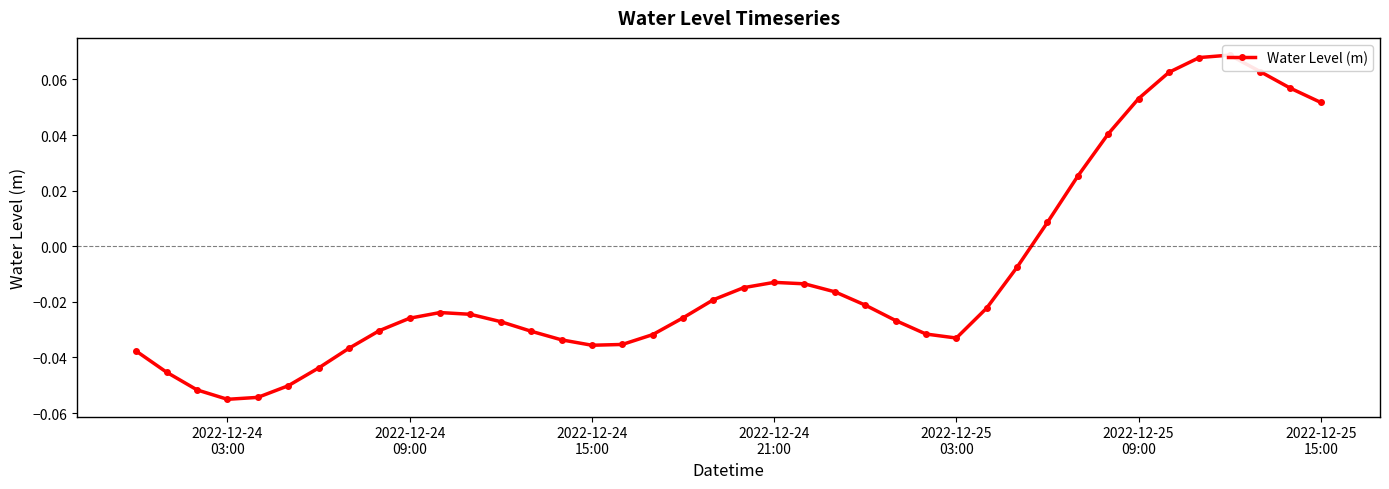

Count the number of data series in this chart.

1